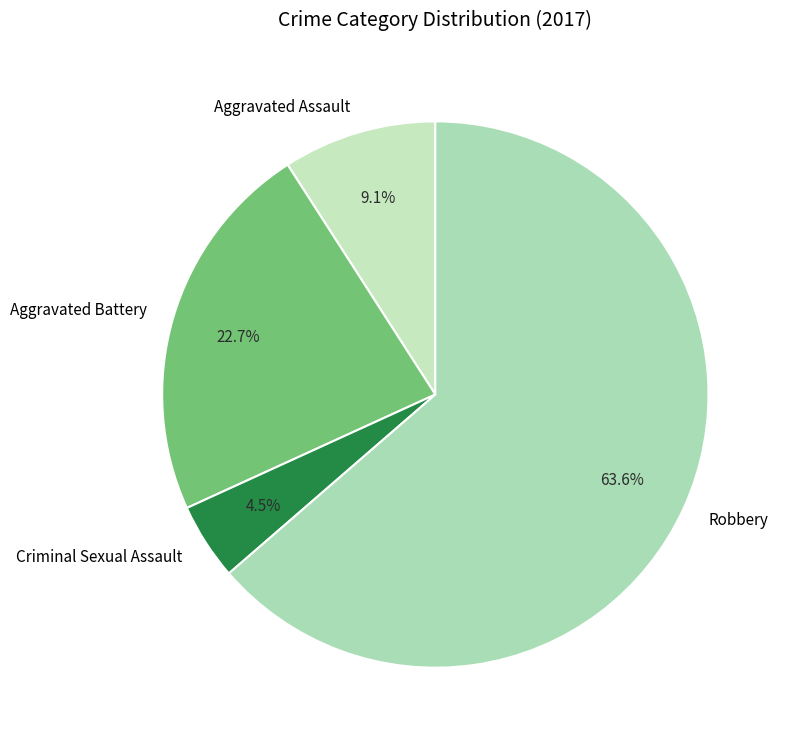

What portion of the pie excludes Aggravated Battery?

77.3%